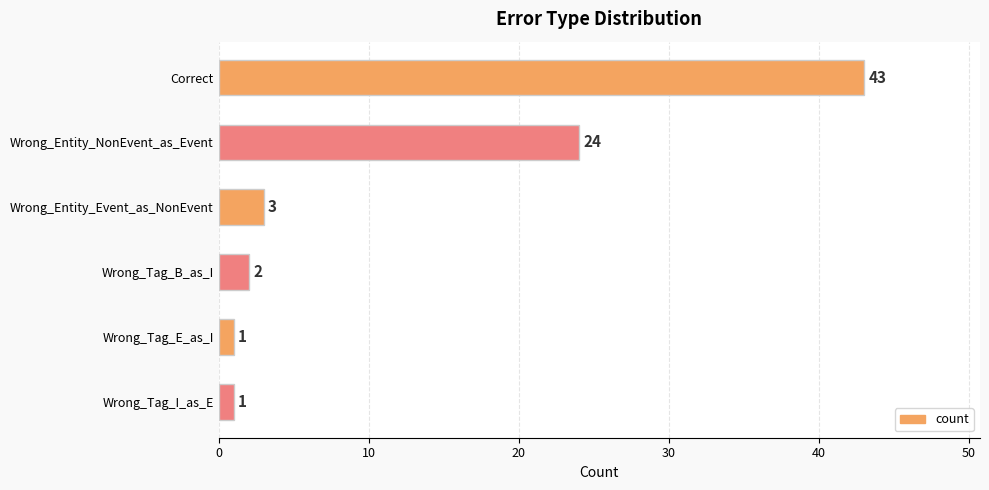

How many values are below 3?

3